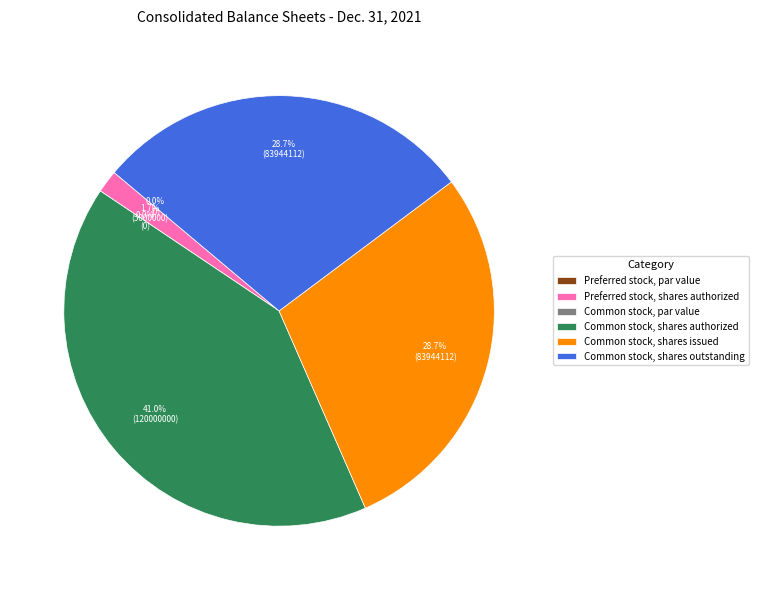

Does Common stock, shares authorized represent more than half of the total?

No